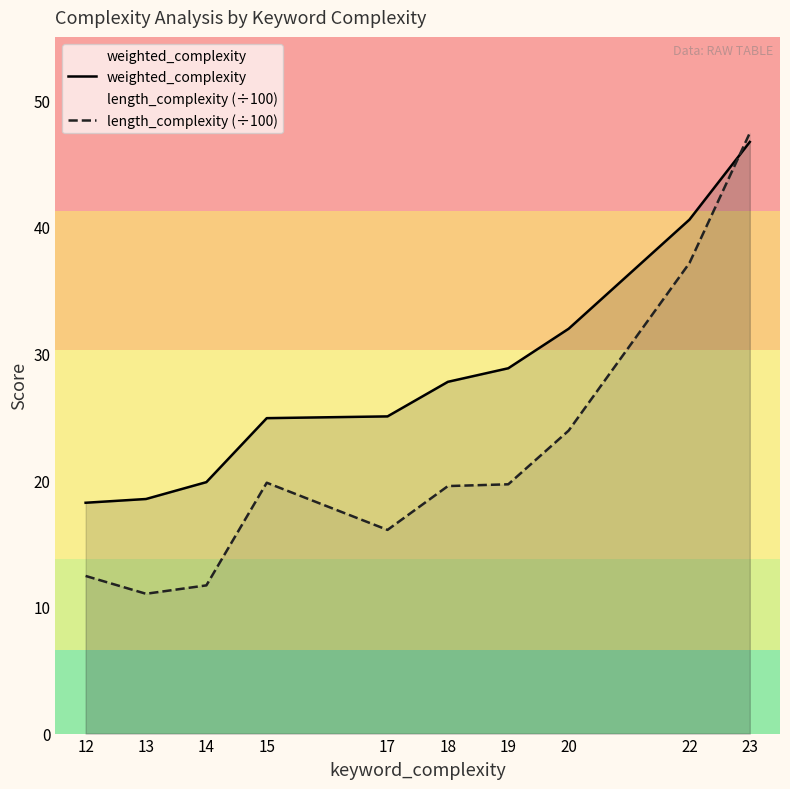

Which label corresponds to the largest value in the chart?

23